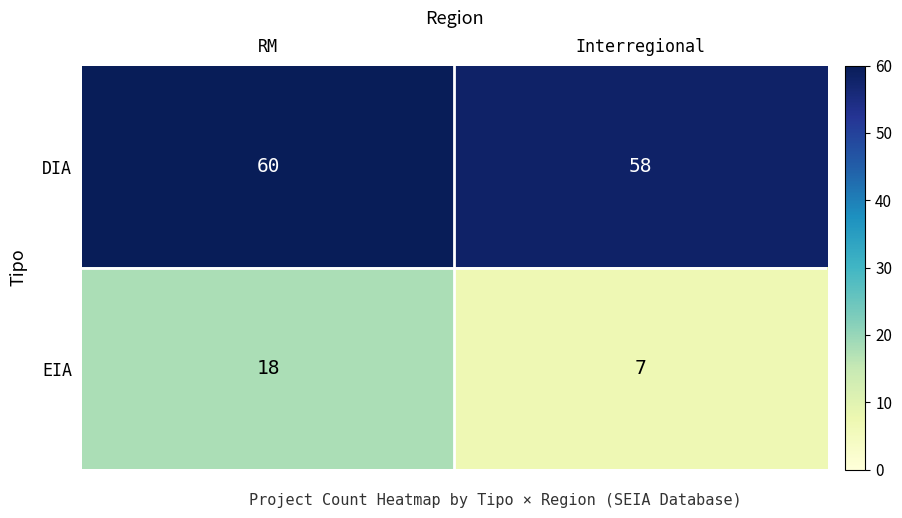

What is the approximate value of EIA at Interregional, to the nearest 5?

5